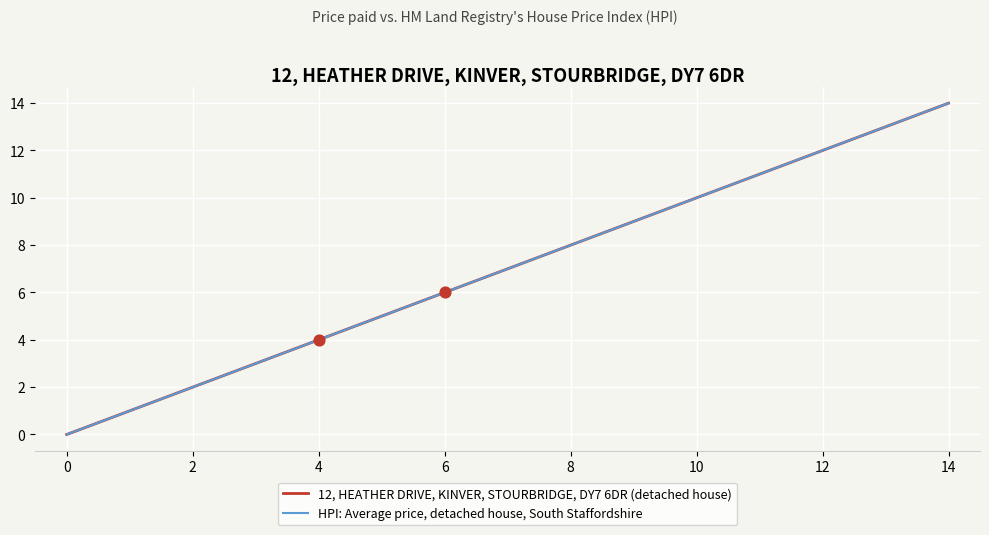

Which series has the largest total across all categories?

12, HEATHER DRIVE, KINVER, STOURBRIDGE, DY7 6DR (detached house)